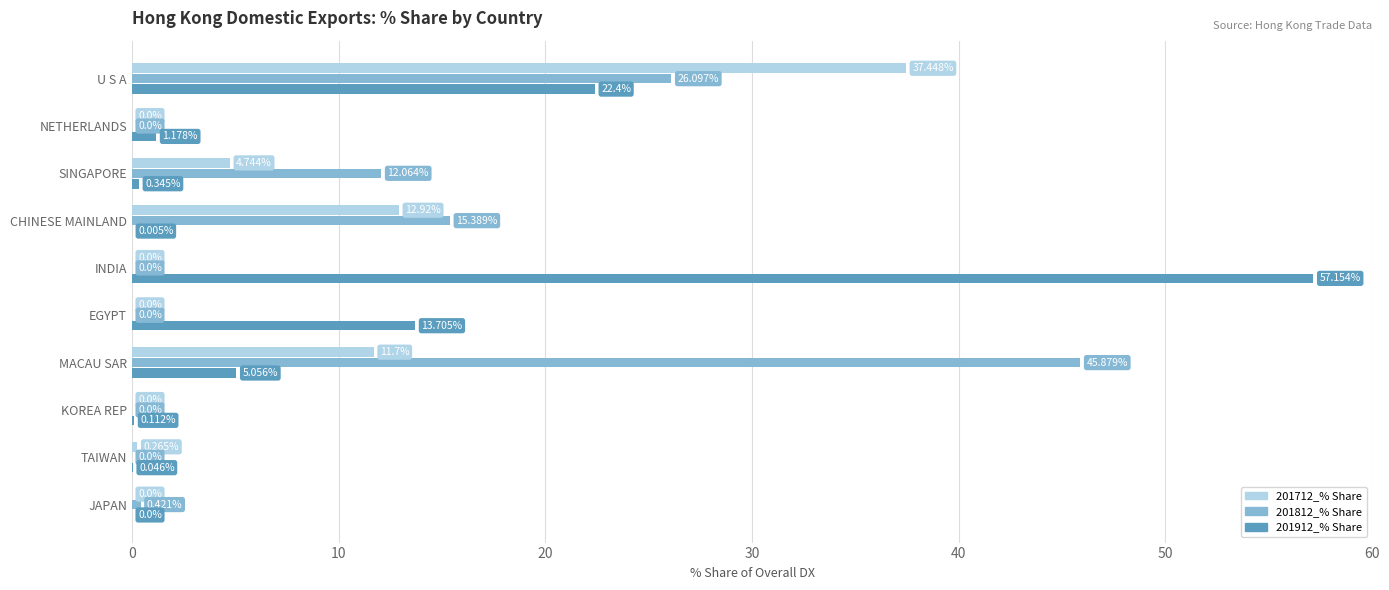

What is the sum of all 201912_% Share values?

100.0